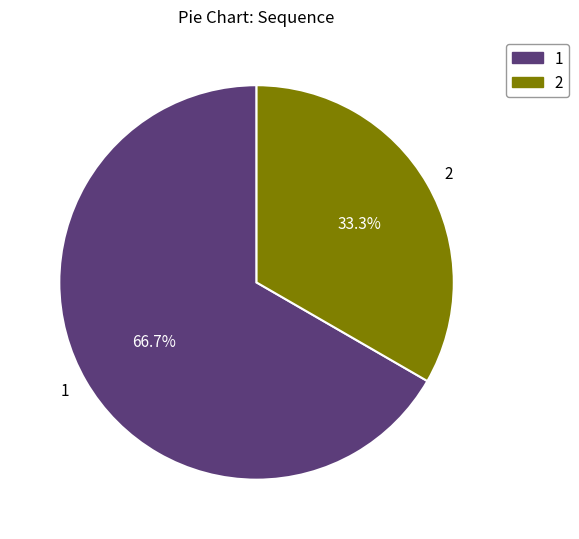

Does 2 account for over 50% of the chart?

No